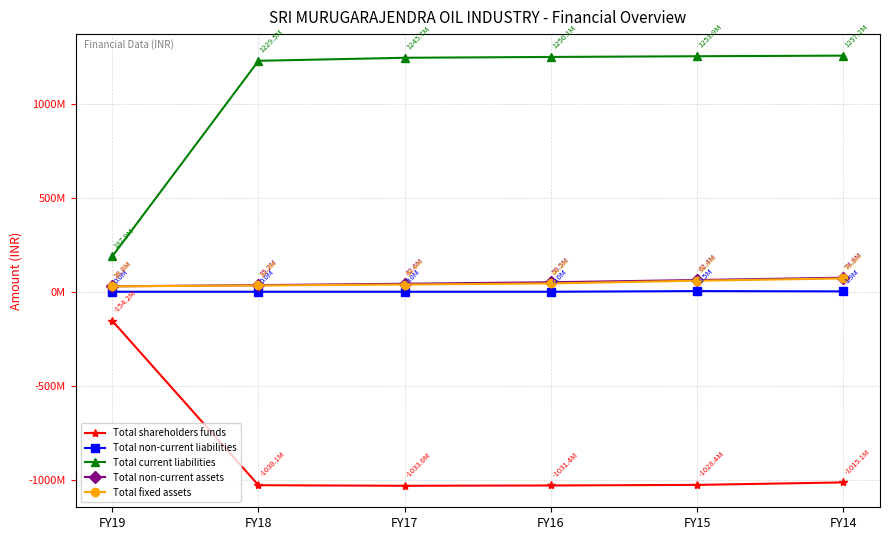

What is the average value of the Total shareholders funds series?

-882042204